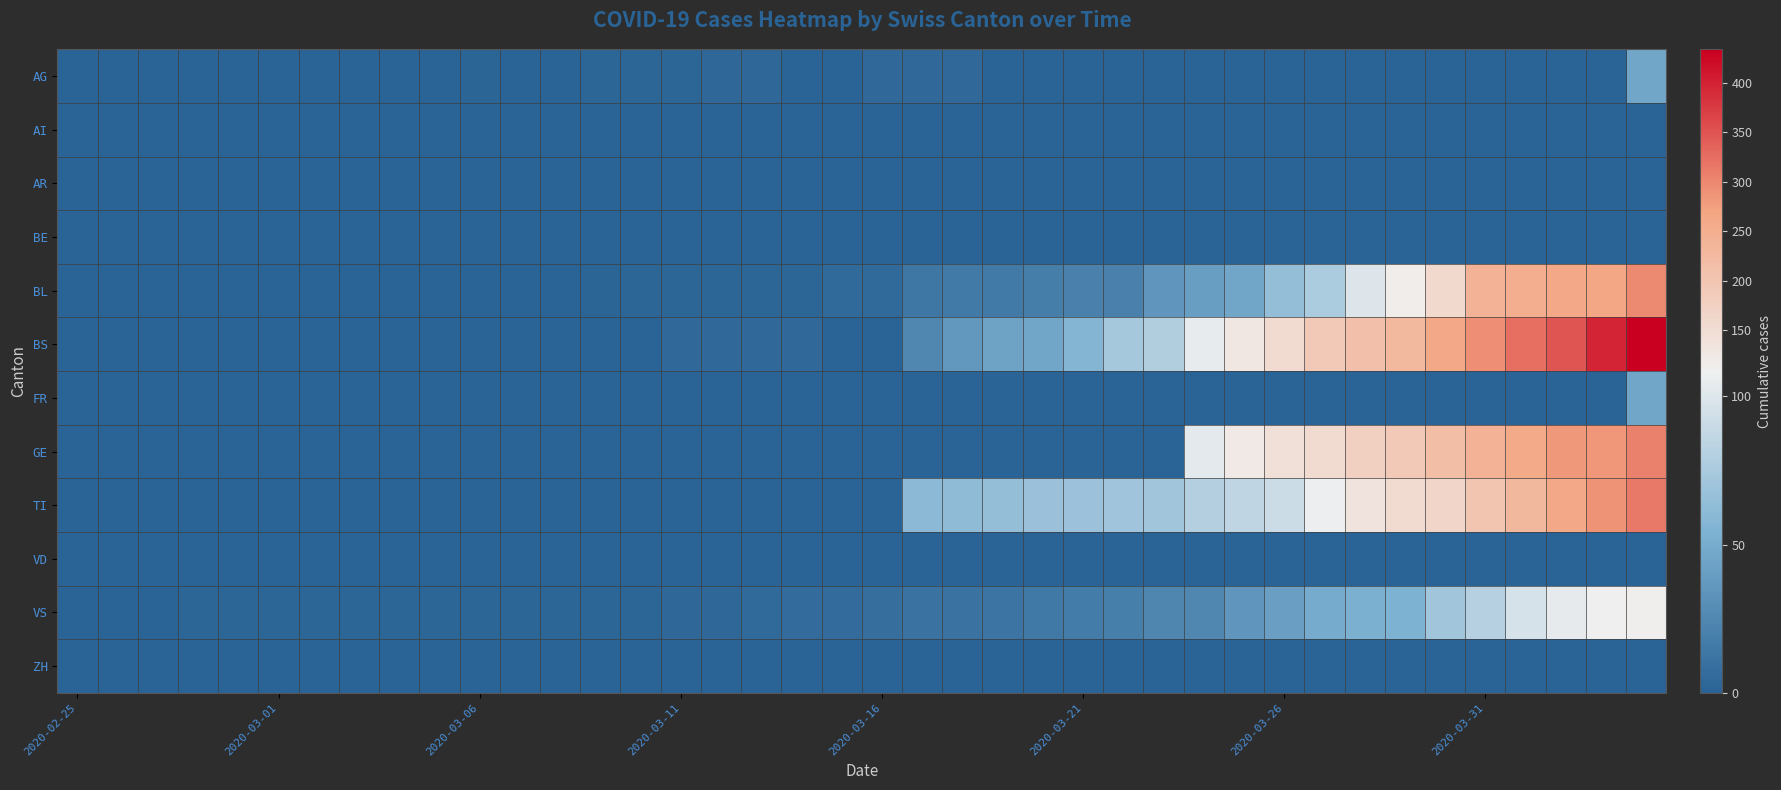

Which series has the largest range (max minus min)?

BS